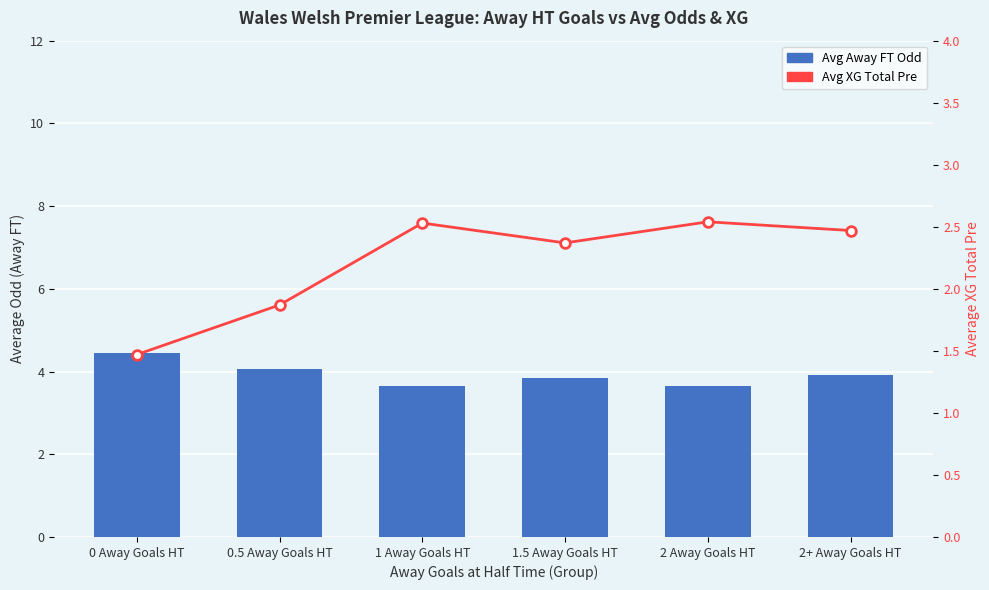

What is the difference between the second highest and minimum values in the Avg XG Total Pre series?

1.1